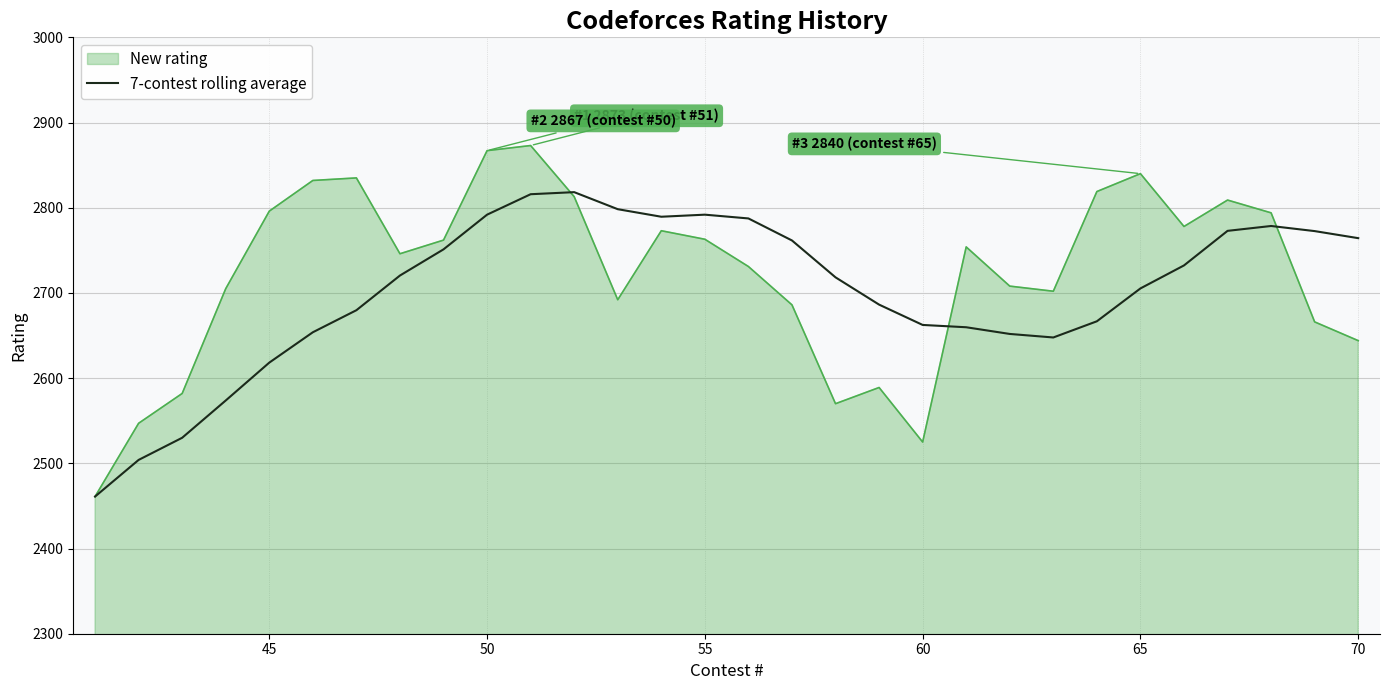

Rank the series by their maximum value, from lowest to highest.

7-contest rolling average, New rating